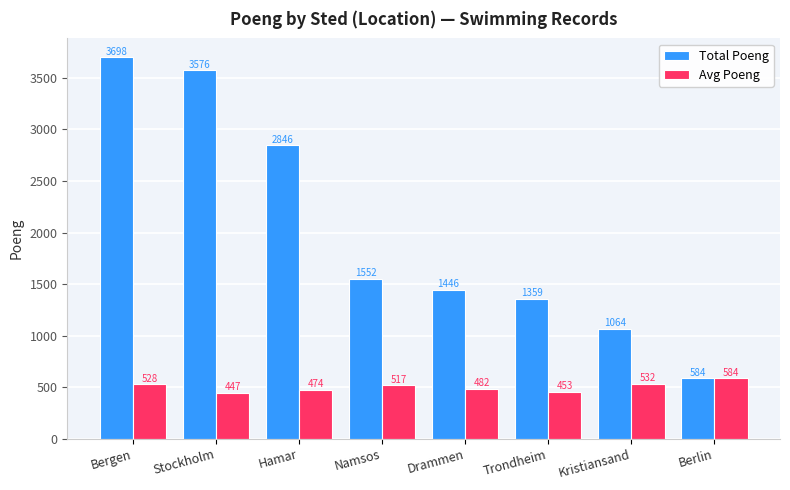

Which series changed the most between Trondheim and Kristiansand?

Total Poeng